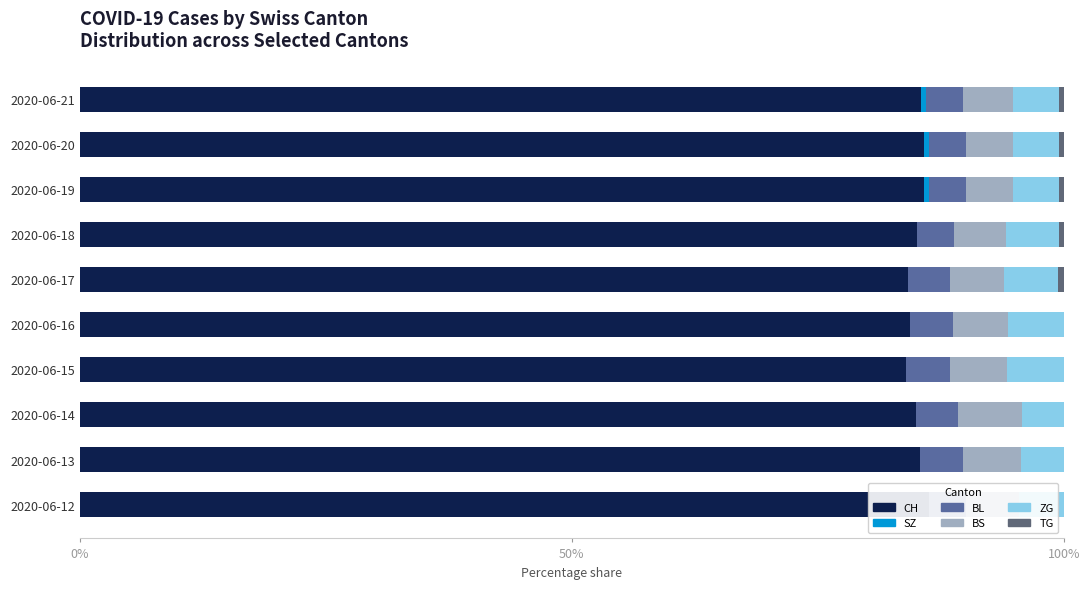

What is the value of the CH bar at the 6th from the left?

84.1